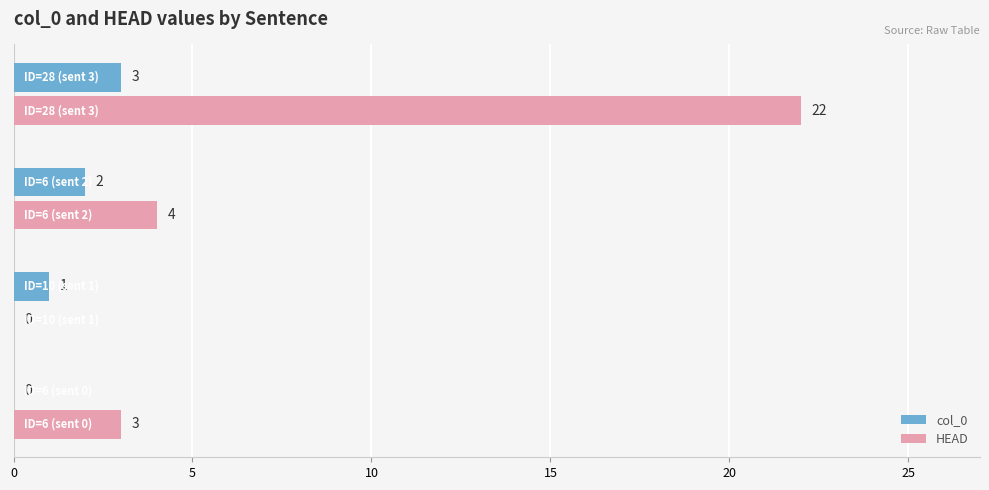

What is the greatest value displayed?

22